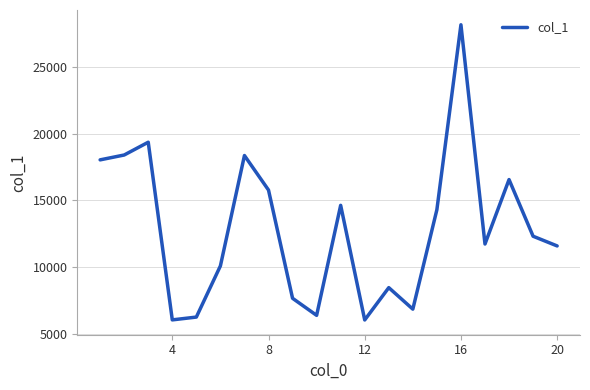

What is the difference between the maximum and minimum values?

22081.8